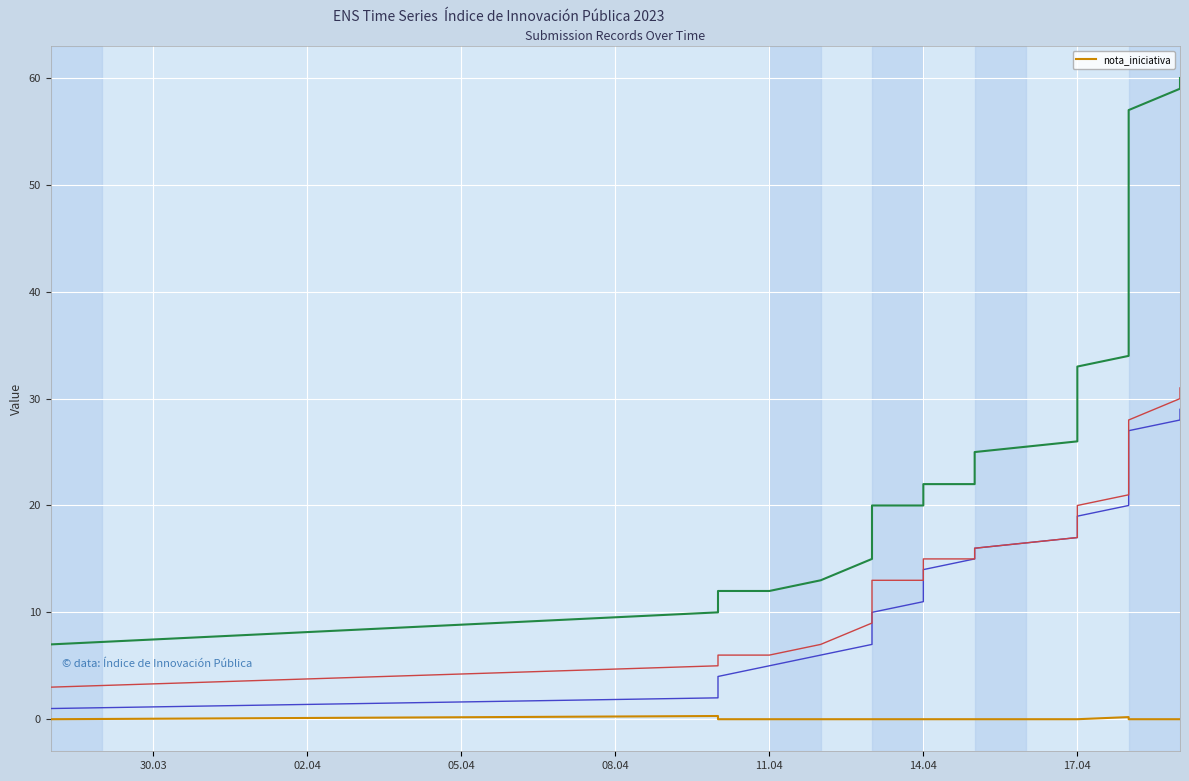

Count the number of data series in this chart.

1